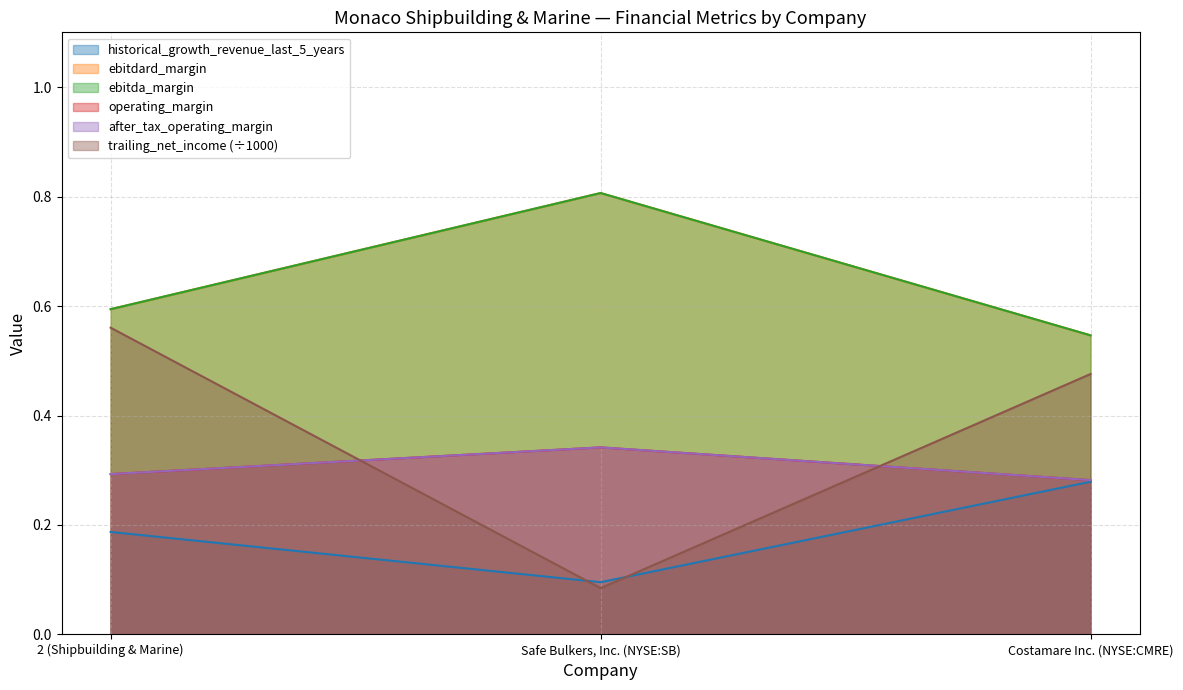

True or false: historical_growth_revenue_last_5_years has a value of 0.3 at 2 (Shipbuilding & Marine).

False